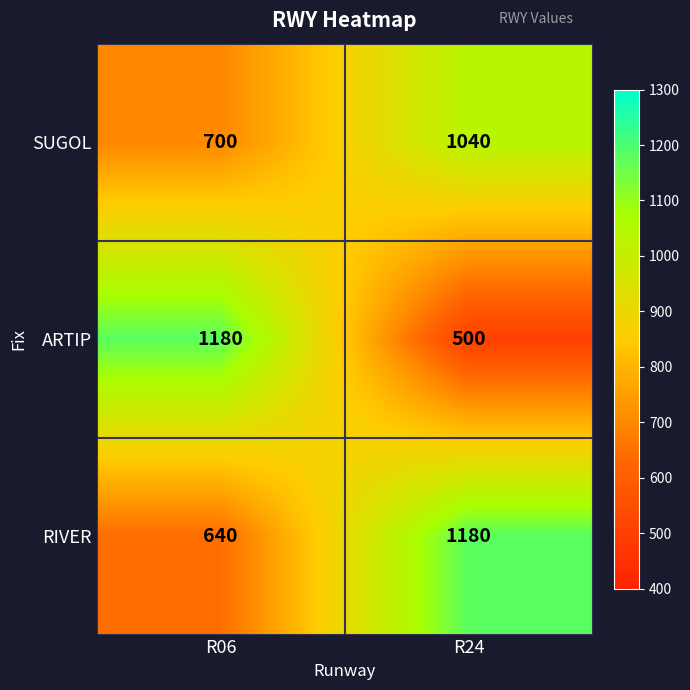

List the series in order of their overall mean, highest first.

RIVER, SUGOL, ARTIP